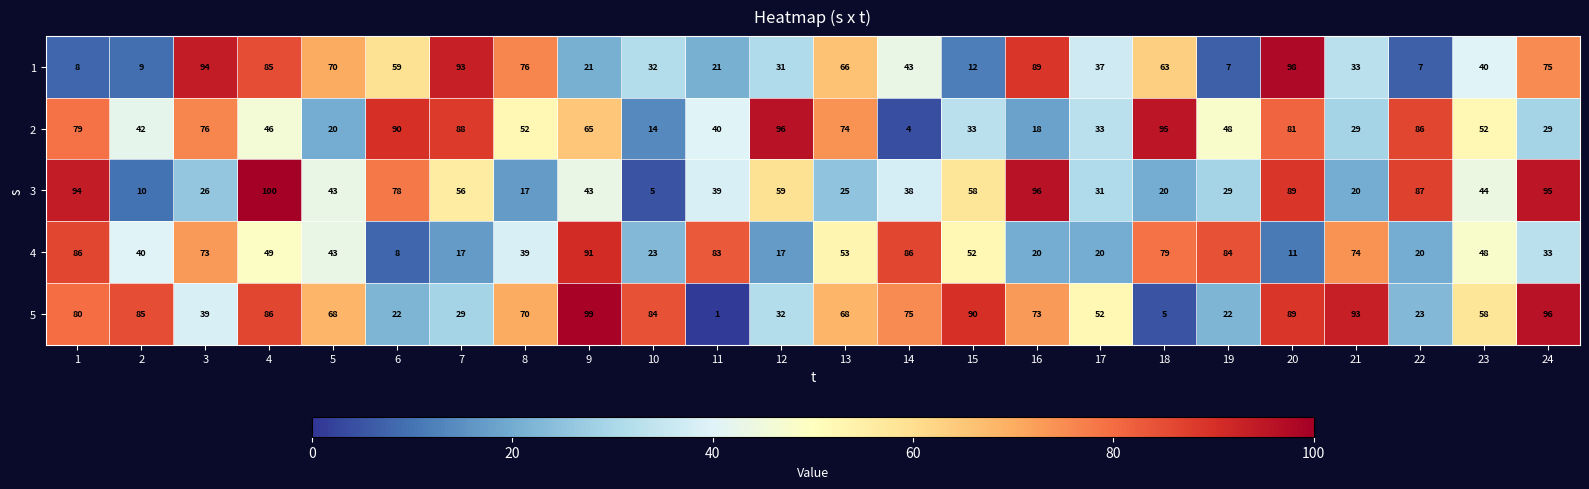

Which series has the largest total across all categories?

5